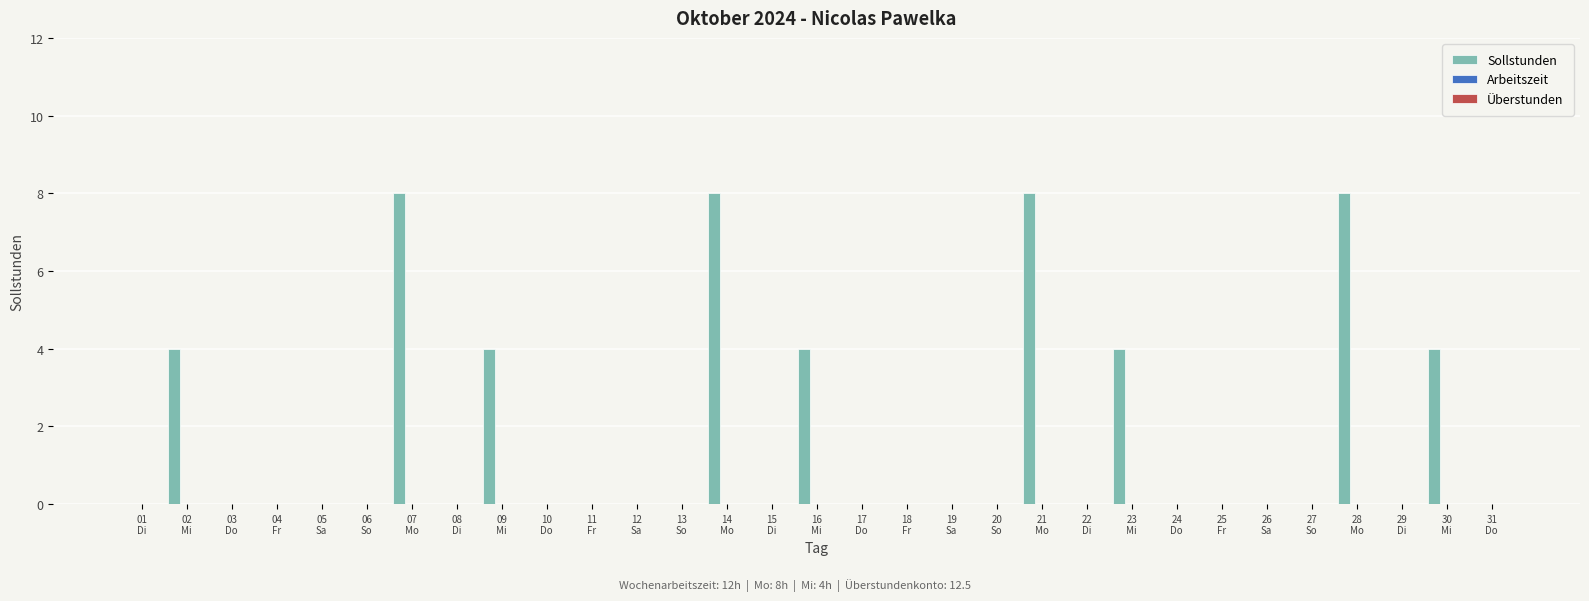

What is the sum of all values?

52